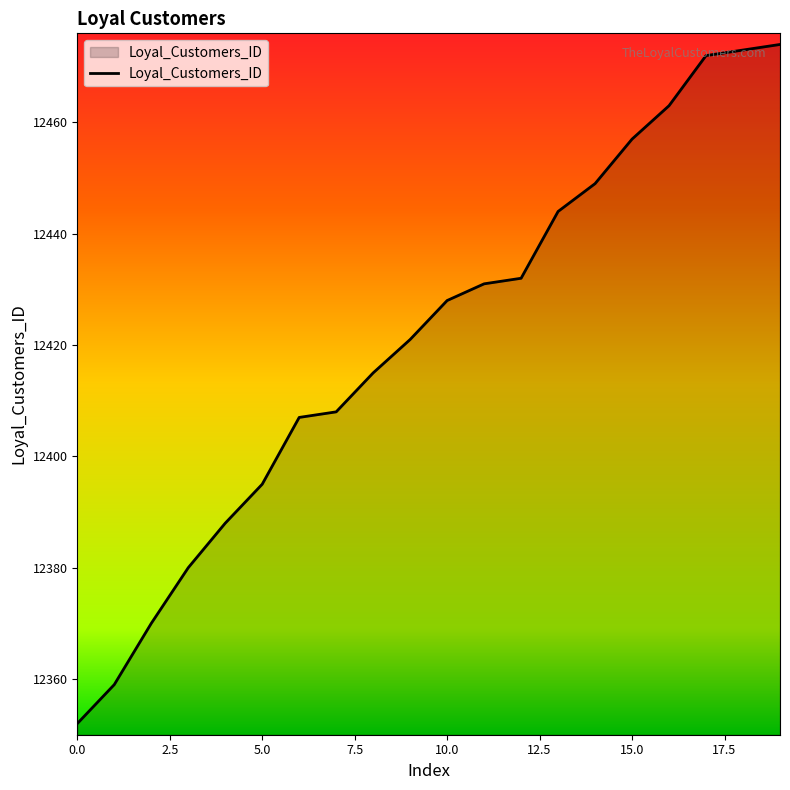

What is the difference between the maximum and minimum values?

122